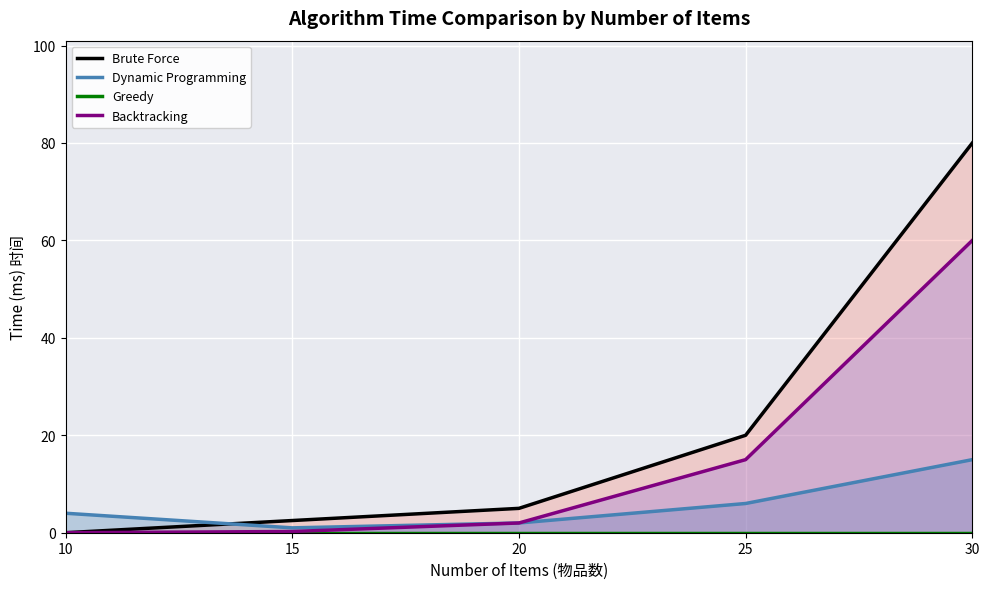

The Backtracking series shows 4.1 at 25. True or false?

False